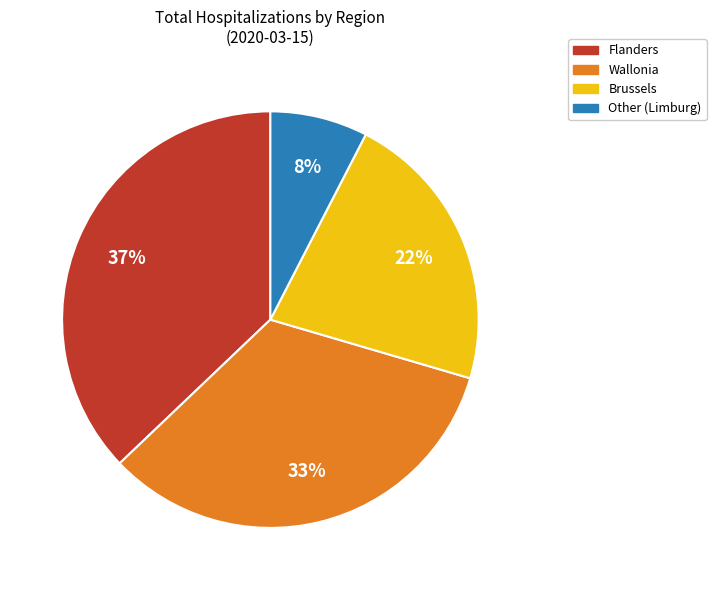

To the nearest percent, what is the average slice percentage?

25%